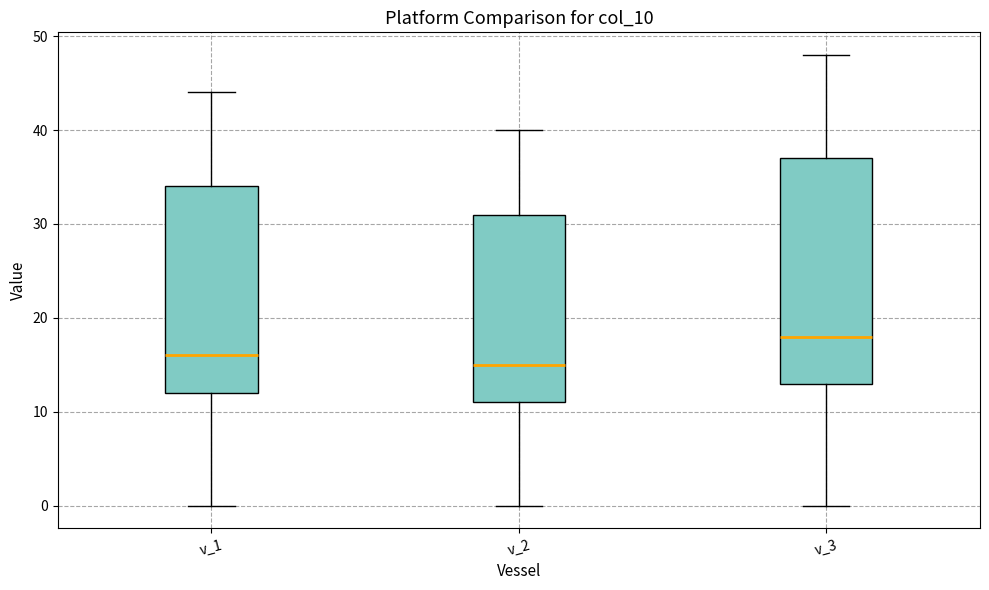

Comparing the boxes themselves (not the whiskers), which one is the tallest?

v_3